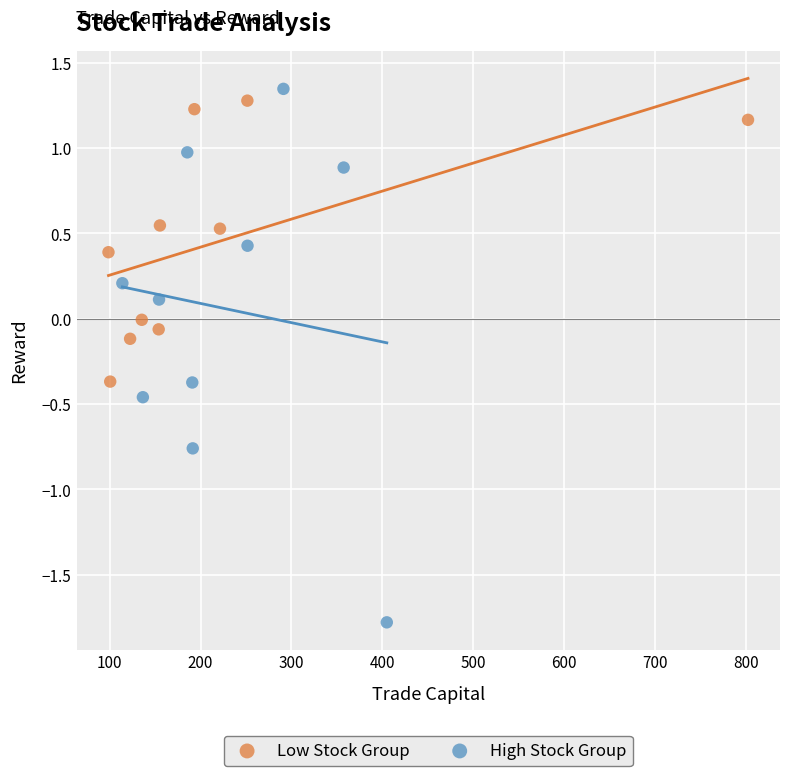

Which series has the widest spread of Y values?

High Stock Group